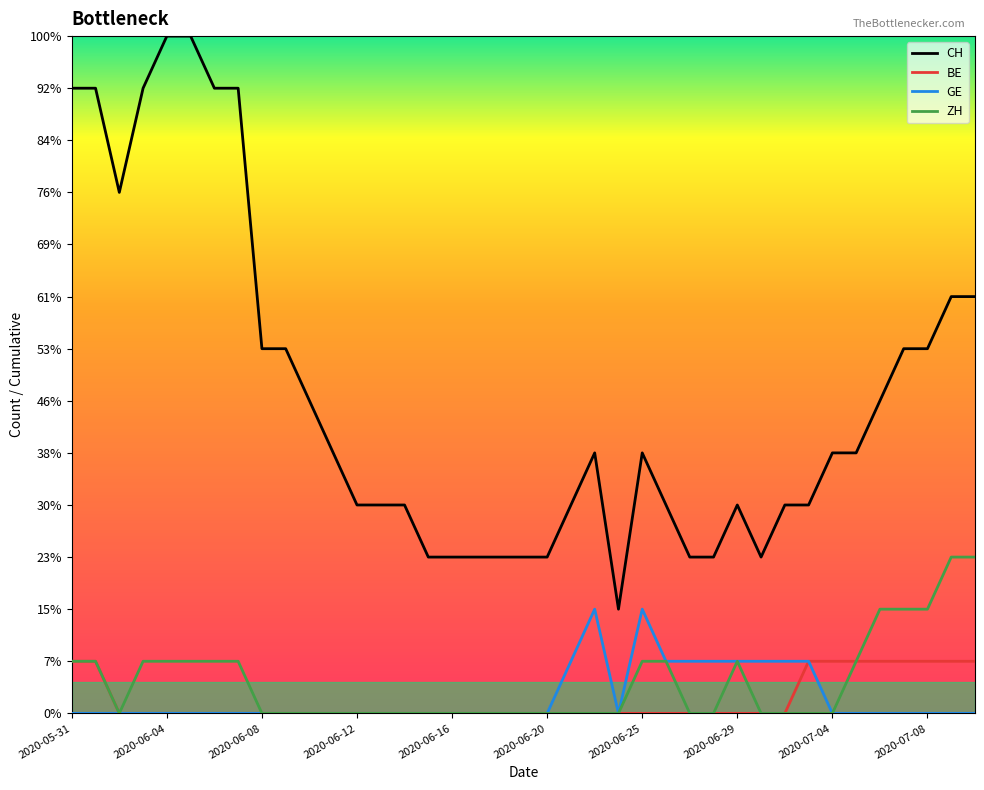

Is this an area chart (filled region under the line)?

No